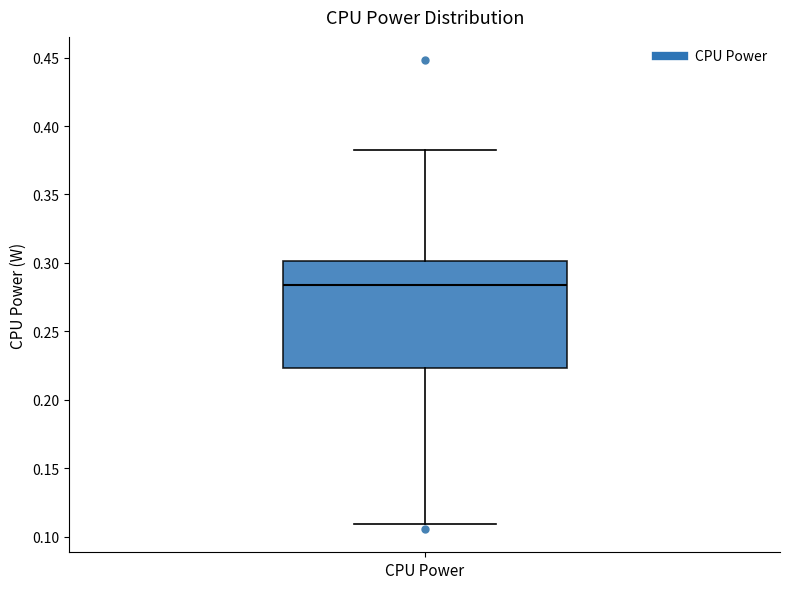

Read this box plot against the y-axis: the position of the median line, the range covered by the box, and the ends of both whiskers. The values are not printed on the chart, so give them approximately, as read against the axis.

median 0.285, box 0.225 to 0.300, whiskers 0.110 to 0.380